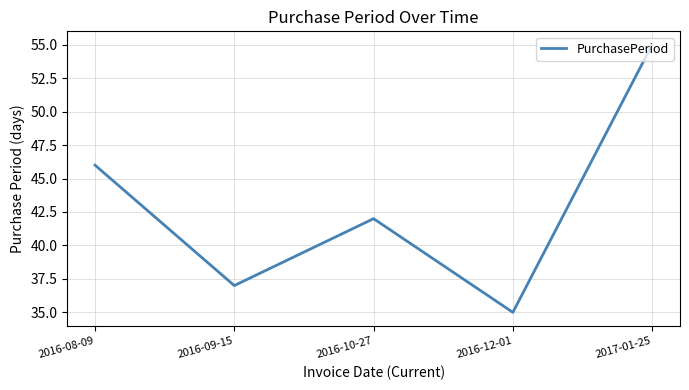

How many series are shown in this chart?

1